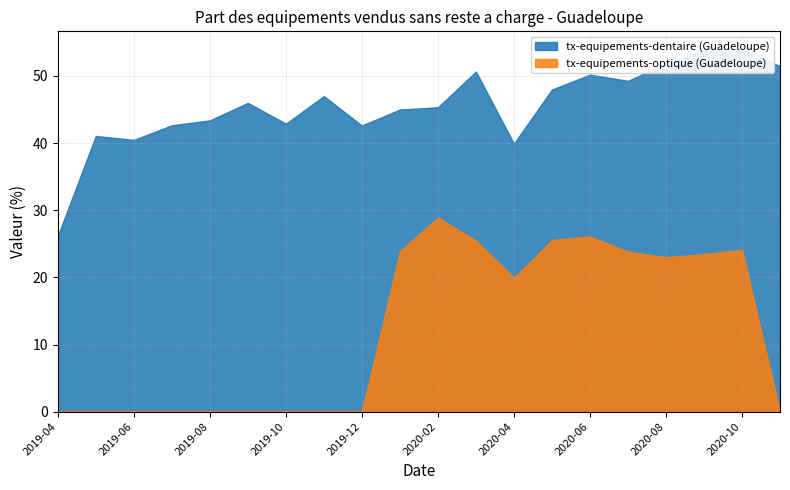

What is the lowest value of the tx-equipements-dentaire (Guadeloupe) series?

26.2